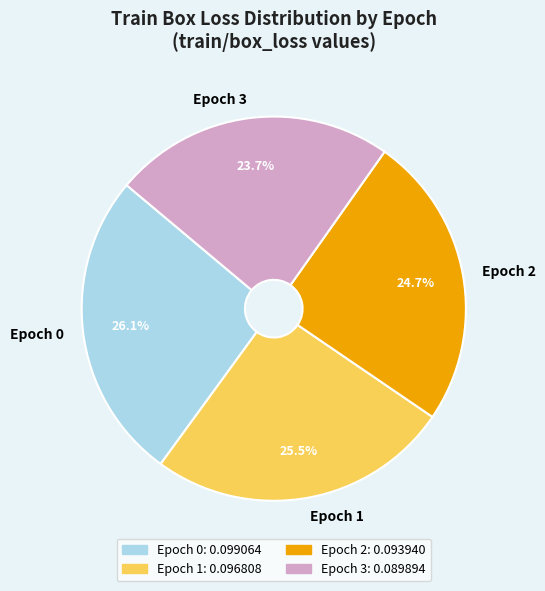

Does Epoch 0 account for over 50% of the chart?

No